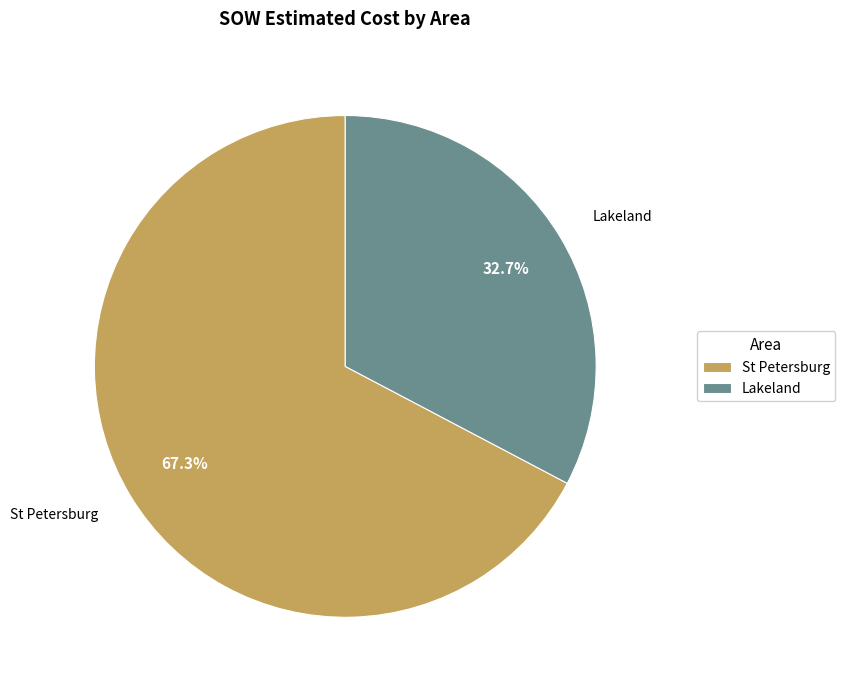

Rank the categories by value from highest to lowest.

St Petersburg, Lakeland